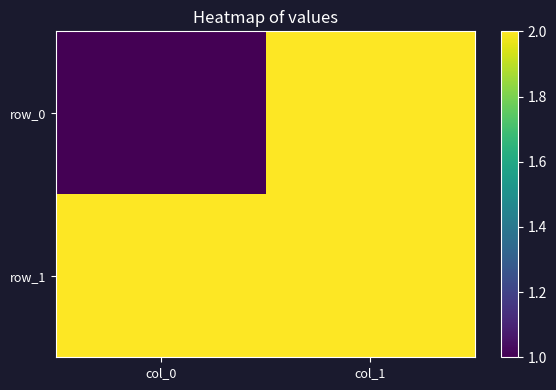

Reading left to right, transcribe all the data shown in this chart.

row_0: 1	2
row_1: 2	2